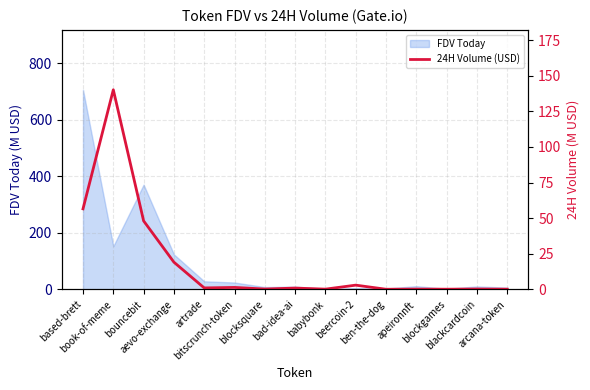

Does the chart display data point markers on the line(s)?

No